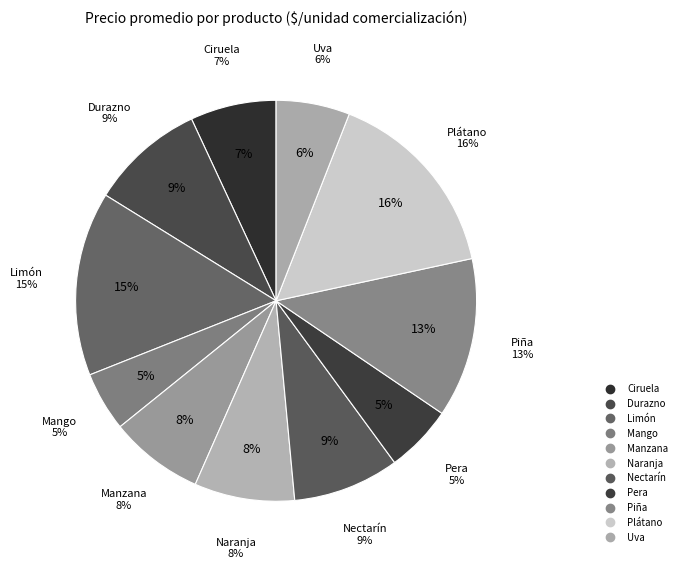

True or false: Nectarín accounts for 9% of the total.

True